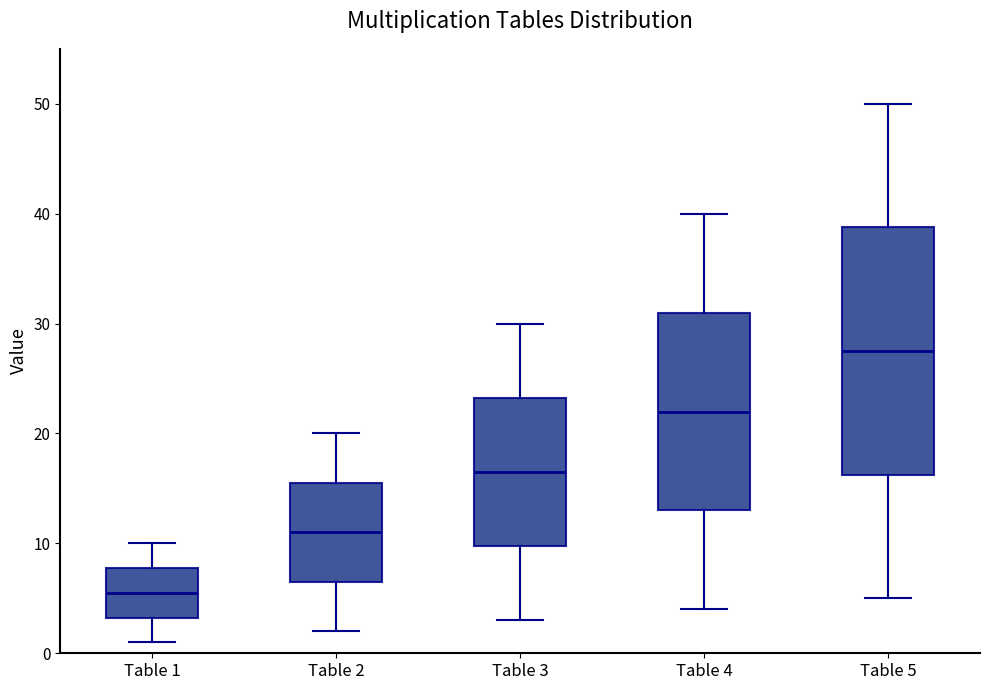

Where is the lower edge of the box for Table 2 on the y-axis? The values are not printed on the chart, so give them approximately, as read against the axis.

7